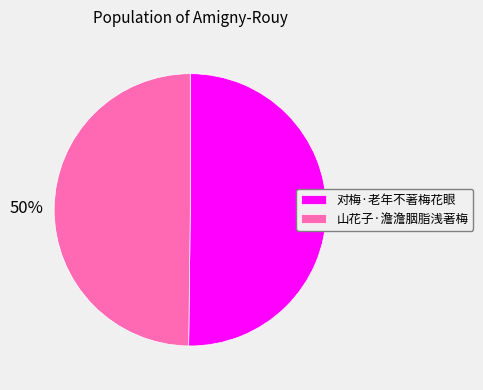

Is the sum of 对梅·老年不著梅花眼 and 山花子·澹澹胭脂浅著梅 greater than half?

Yes